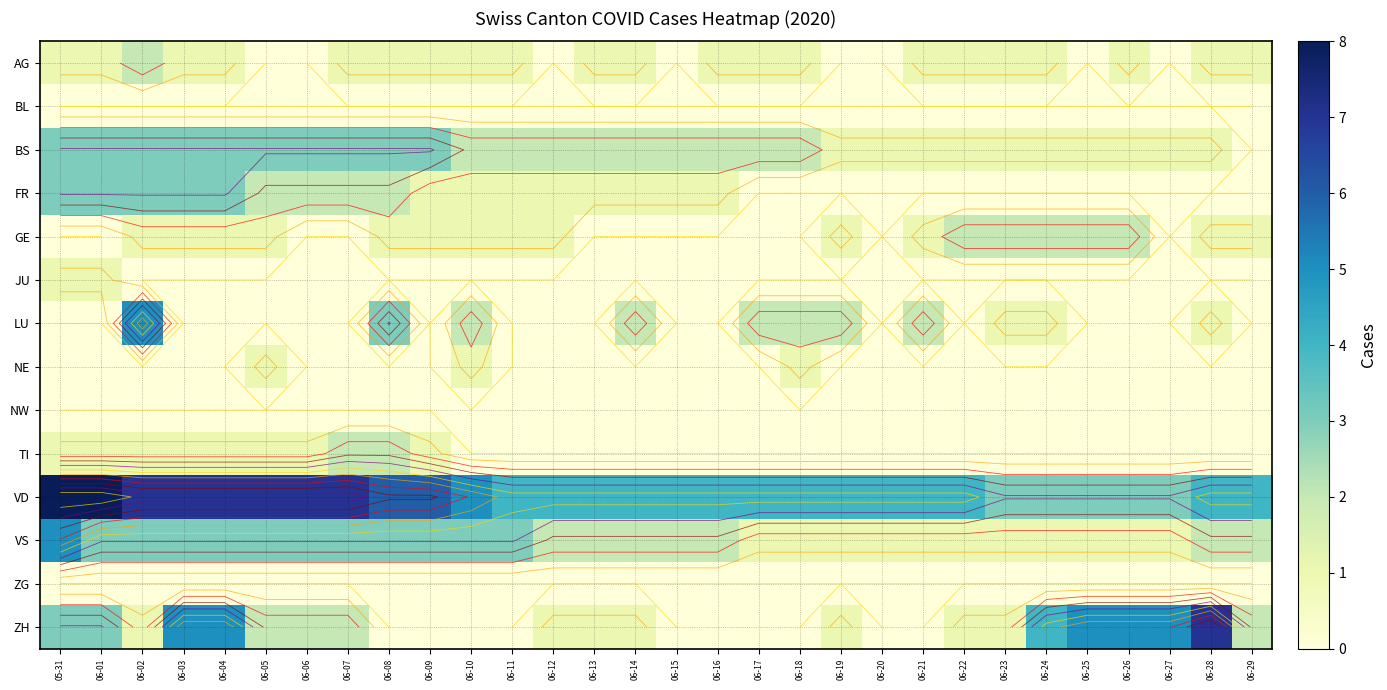

Rank the series at 06-10 from lowest to highest value.

BL, JU, NW, TI, ZG, ZH, AG, FR, GE, NE, BS, LU, VS, VD